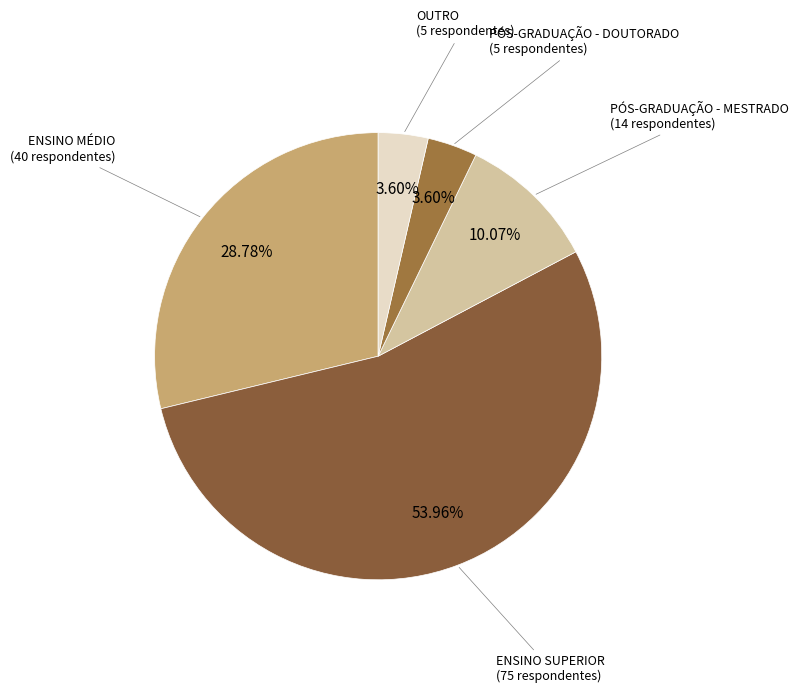

How many segments does this pie chart have?

5